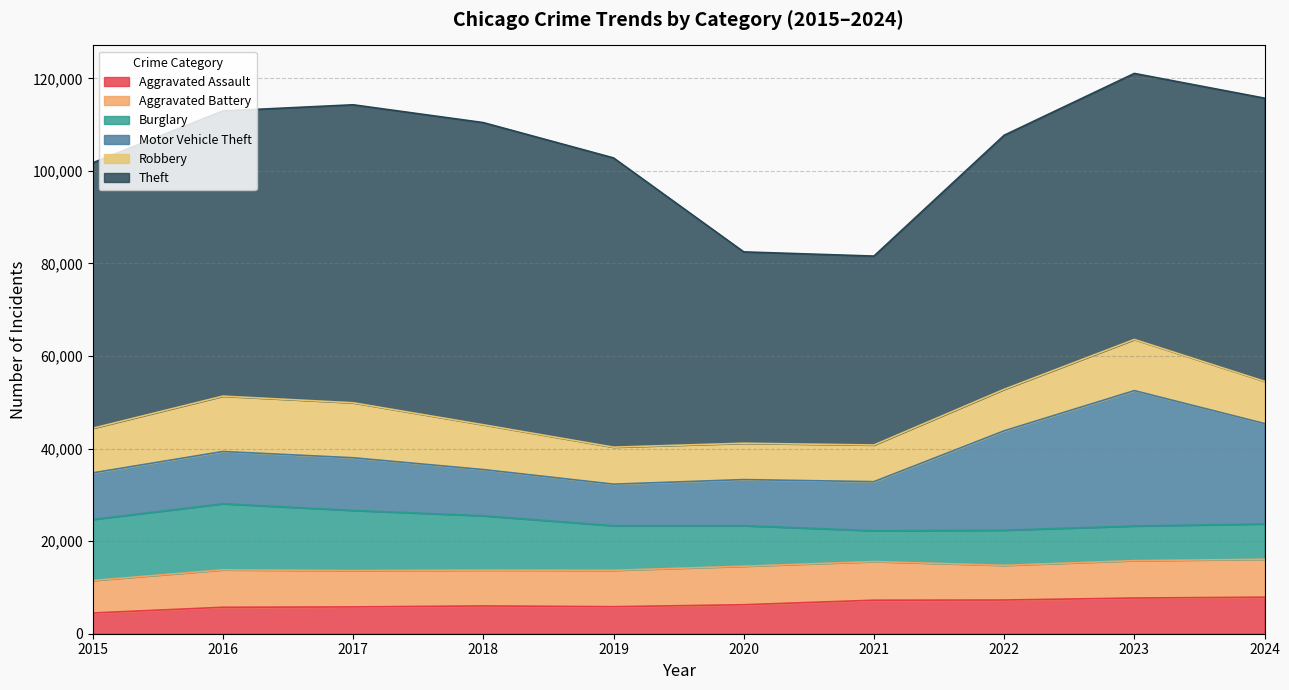

The Theft series shows 12518 at 2021. True or false?

False